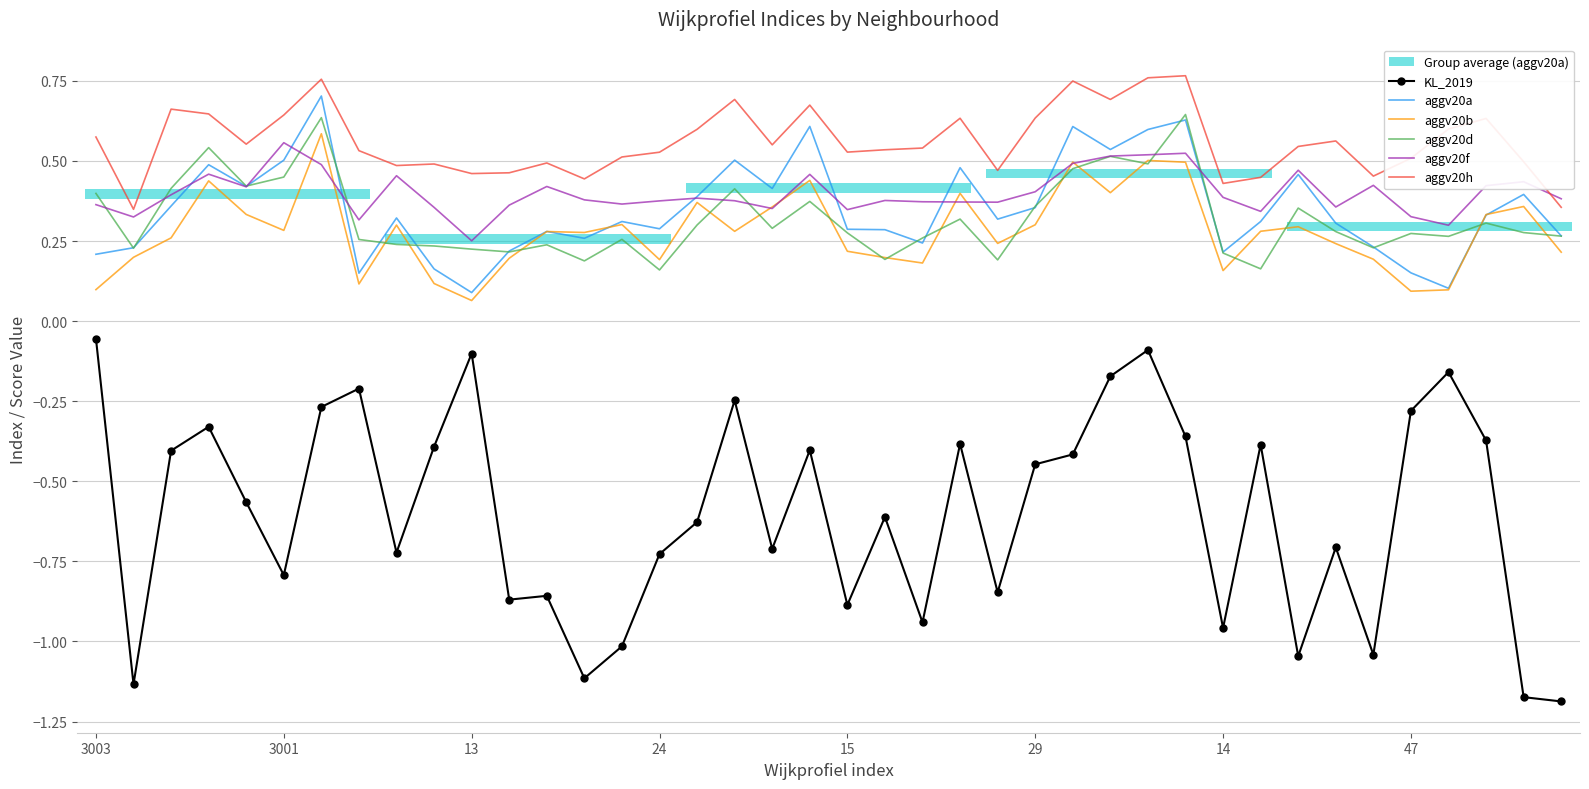

True or false: aggv20a has a value of 0.1 at 13.

True